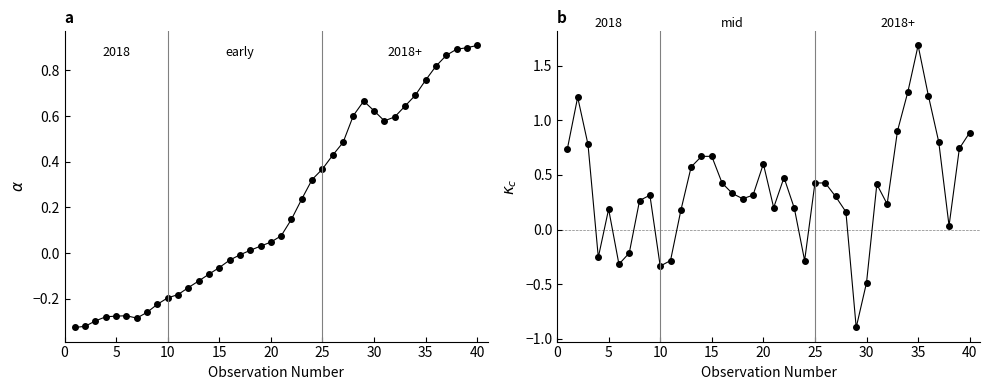

True or false: spread has more than 0 interior local peaks.

True